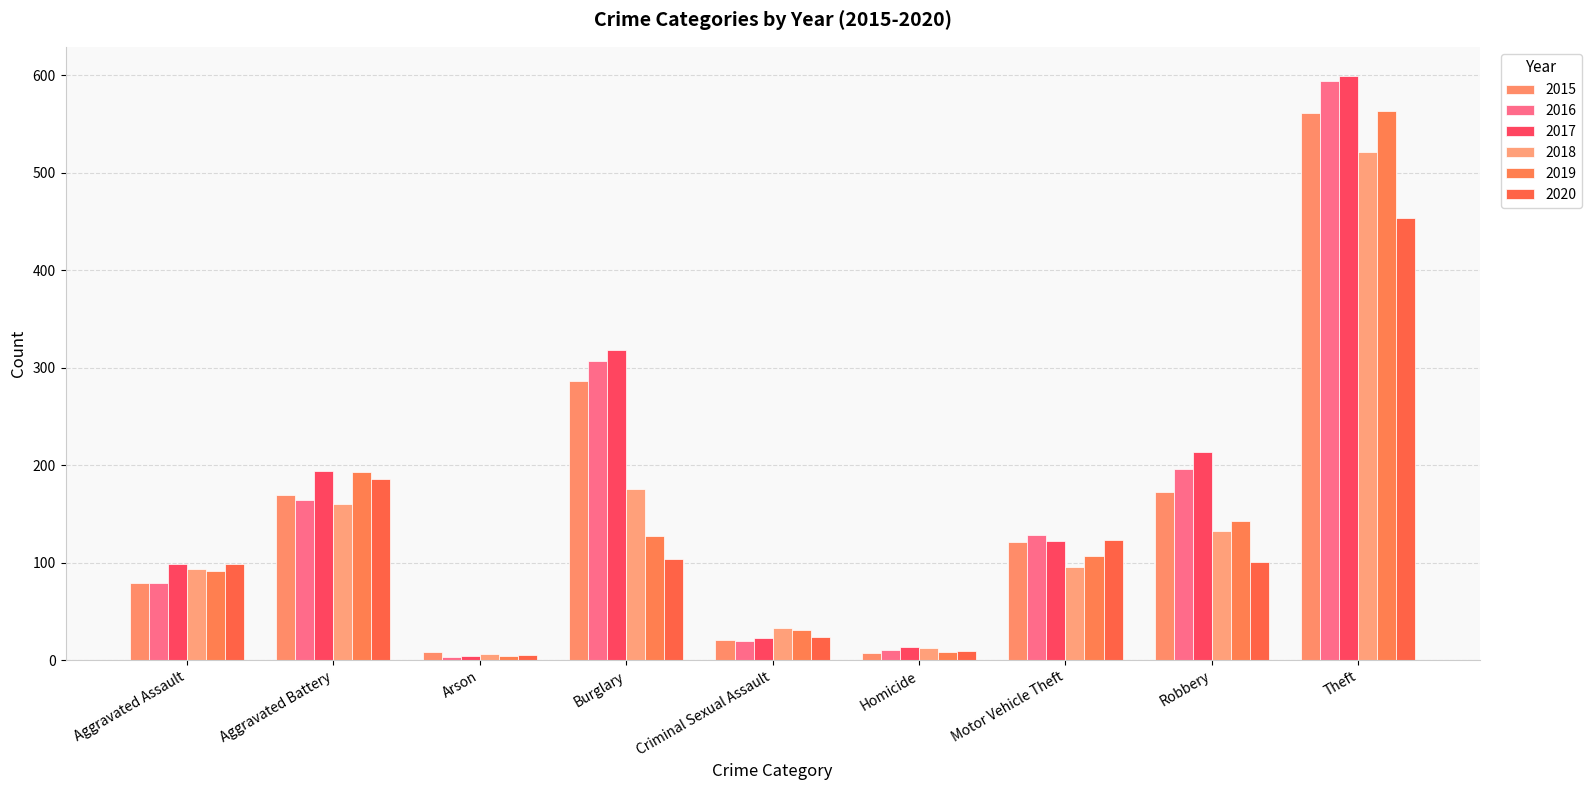

What are all the series names shown in the legend?

2015, 2016, 2017, 2018, 2019, 2020